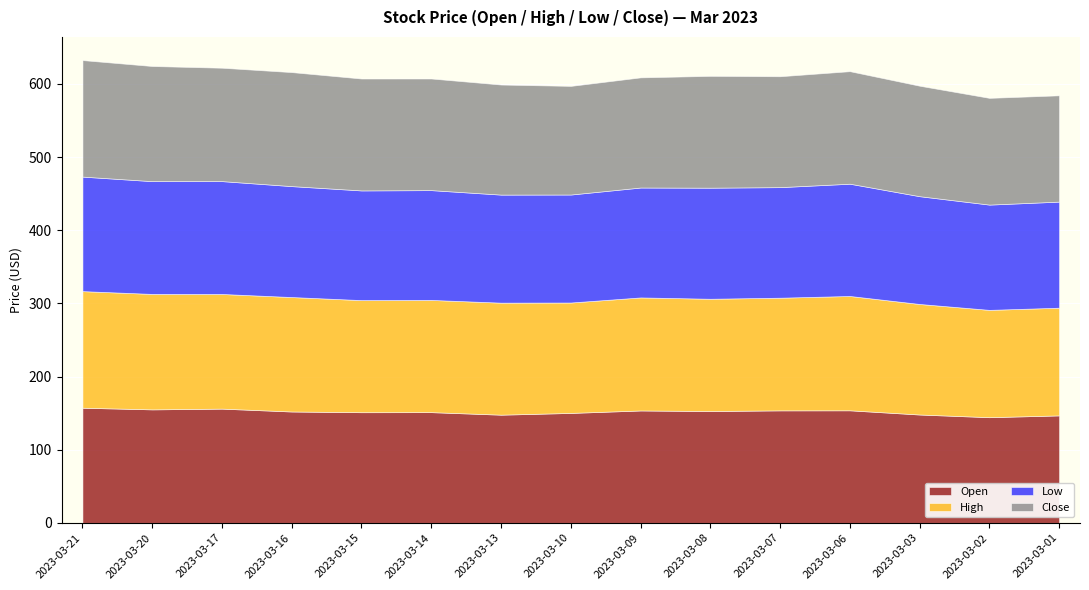

How many interior local peaks does the Open series have?

4